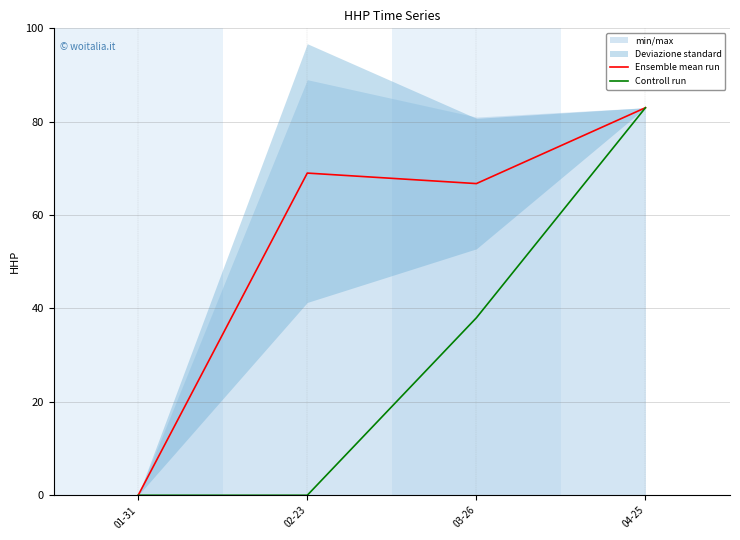

List the series in order of their overall mean, lowest first.

Controll run, Ensemble mean run